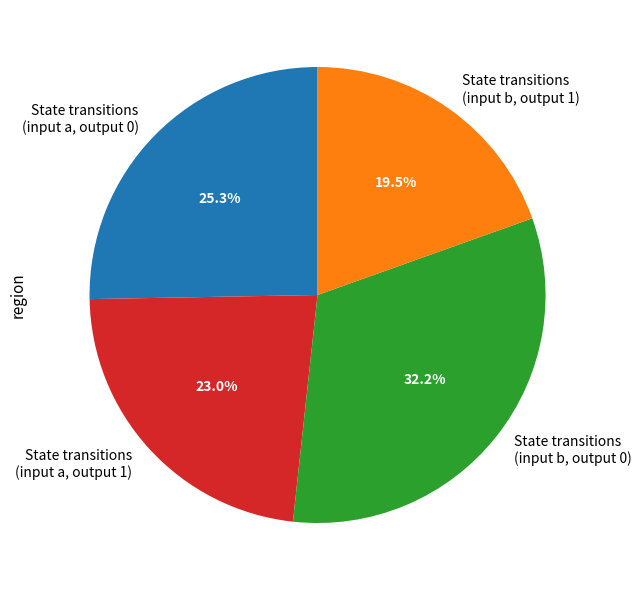

What percentage do State transitions (input a, output 0) and State transitions (input a, output 1) together represent?

48.3%